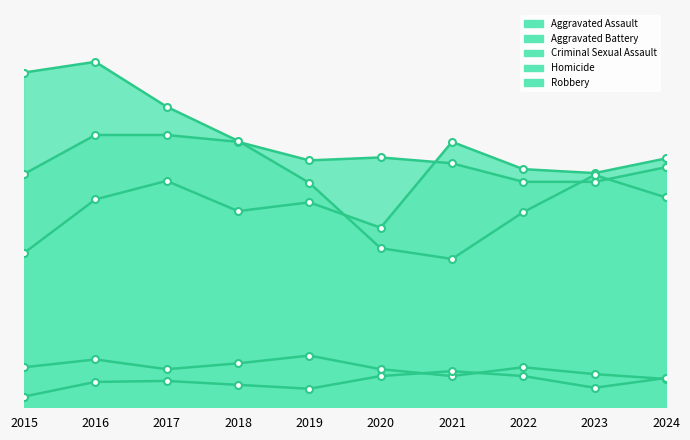

Rank the series by their maximum value, from highest to lowest.

Robbery, Aggravated Battery, Aggravated Assault, Criminal Sexual Assault, Homicide